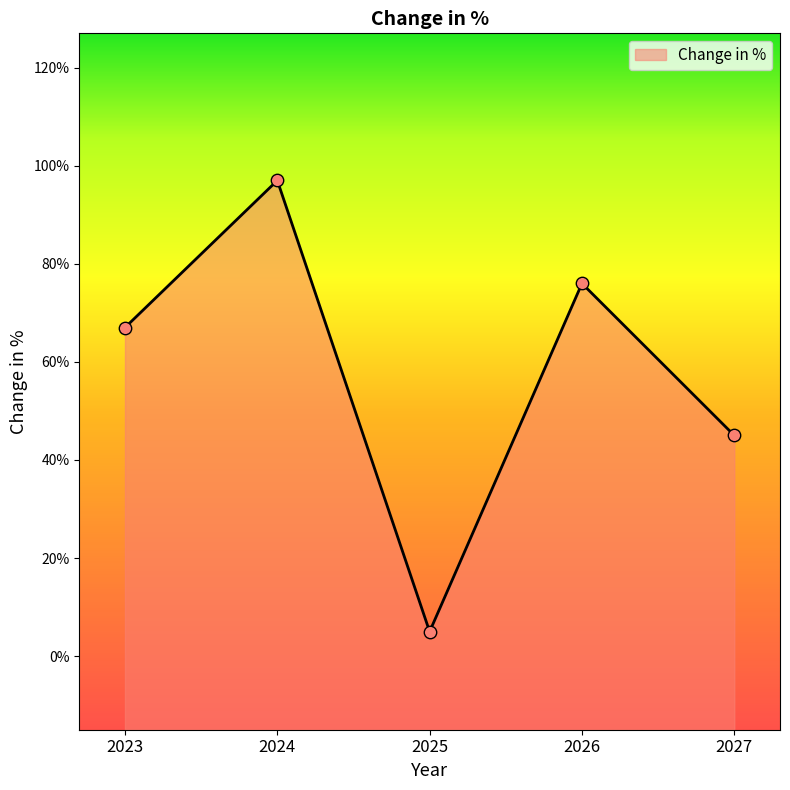

What is the change in value from 2025 to 2027?

+0.4